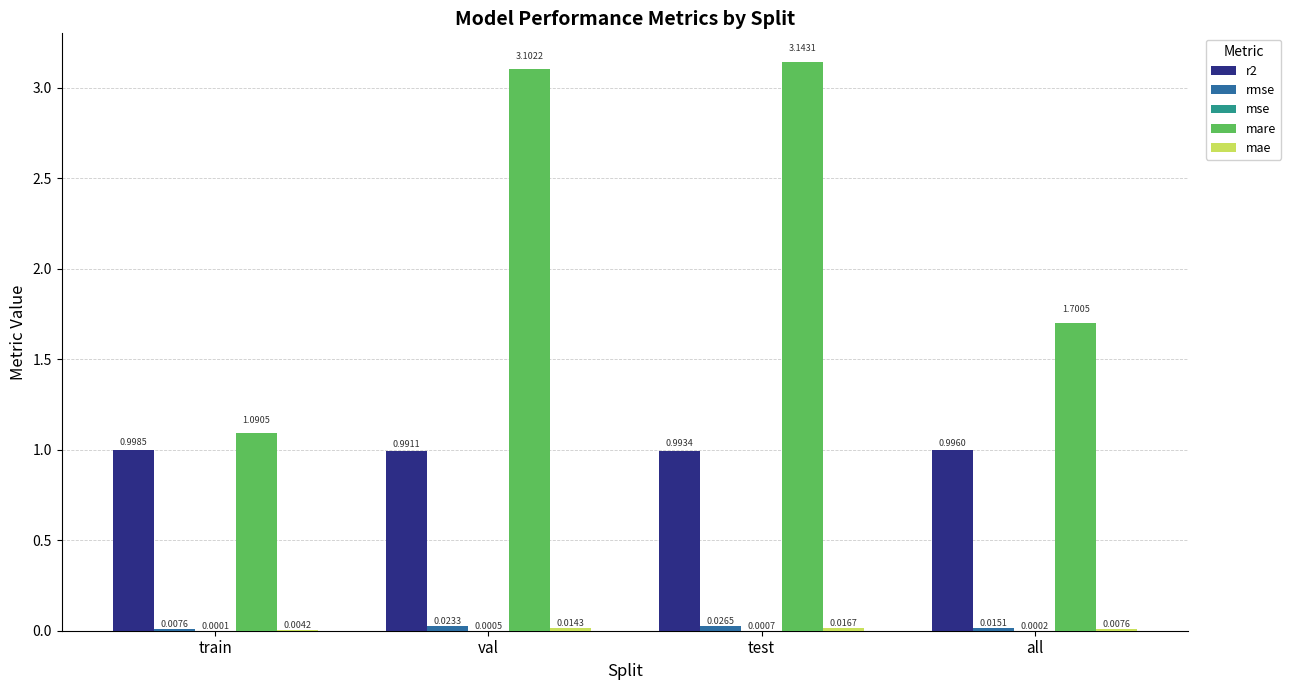

Which series has the largest total across all categories?

mare